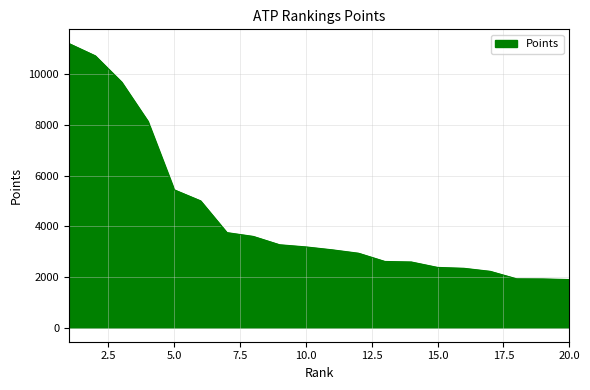

What is the minimum value shown in the chart?

1895